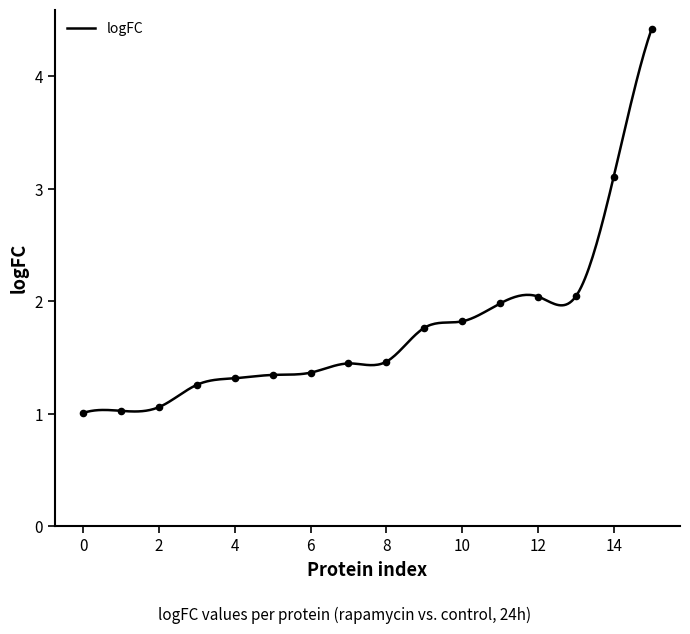

What is the highest value of the logFC series?

4.4